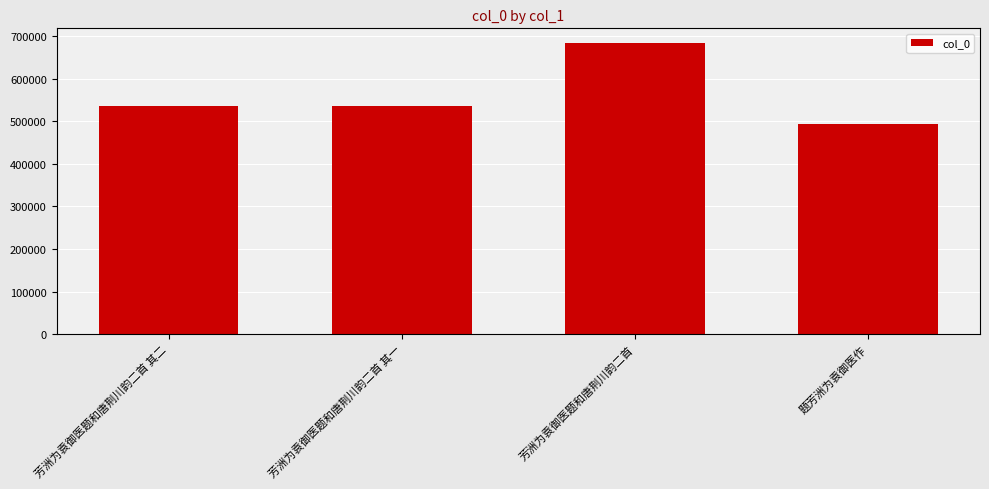

What is the average value?

562394